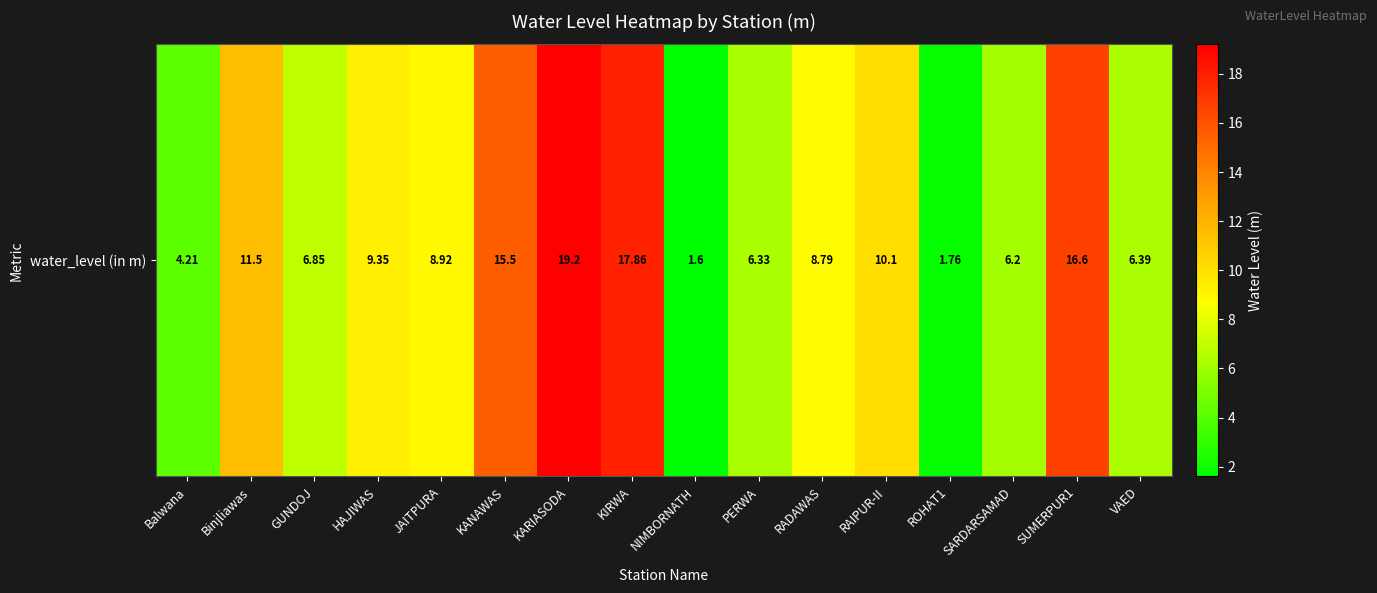

What is the ratio of the value at SARDARSAMAD to the value at HAJIWAS?

0.7